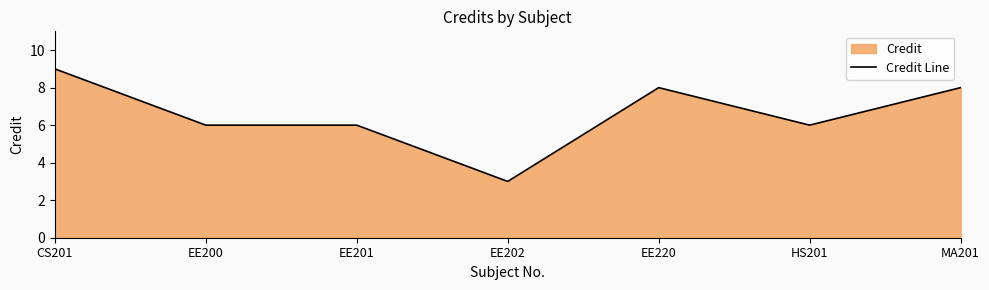

At which category does the data reach its first local valley?

EE202